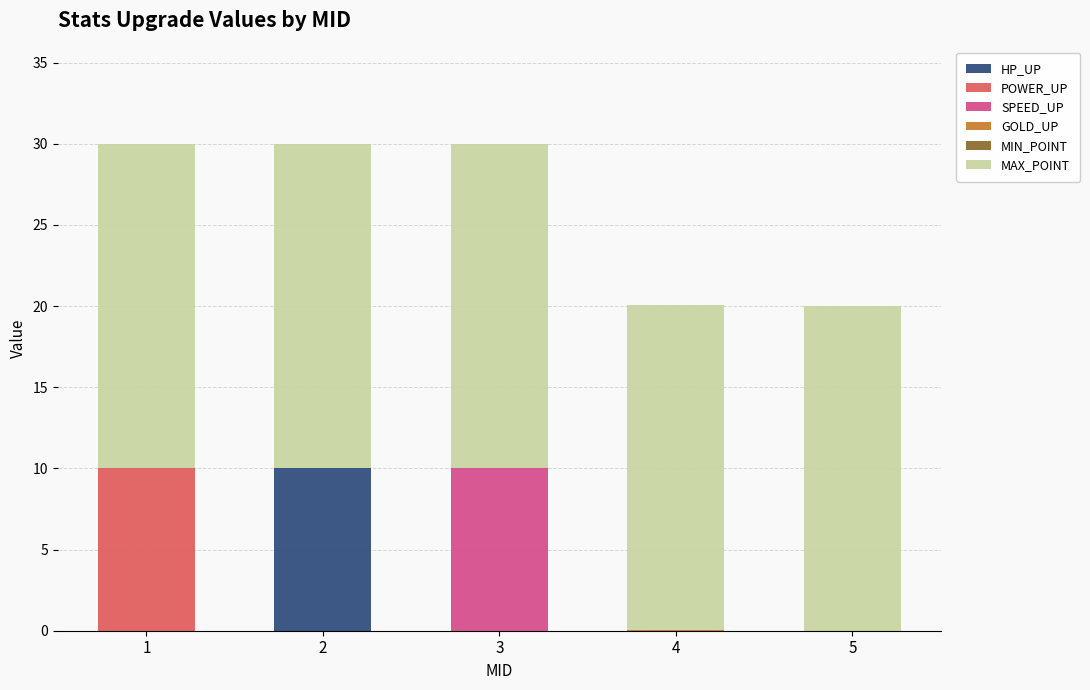

What is the total value across all series at 1?

30.0